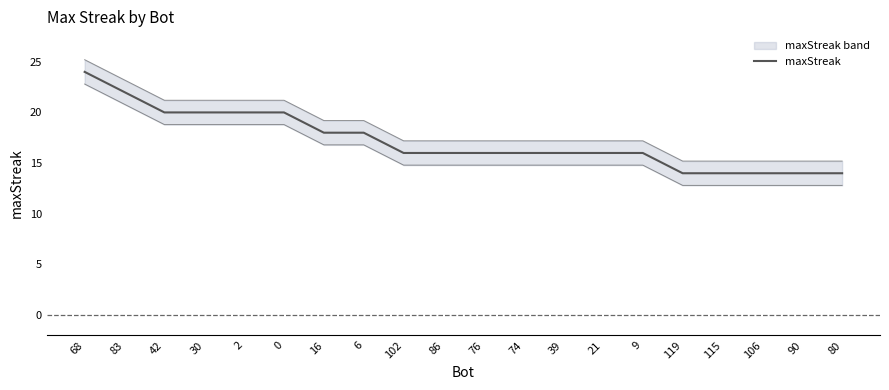

How many categories are shown in the chart?

20